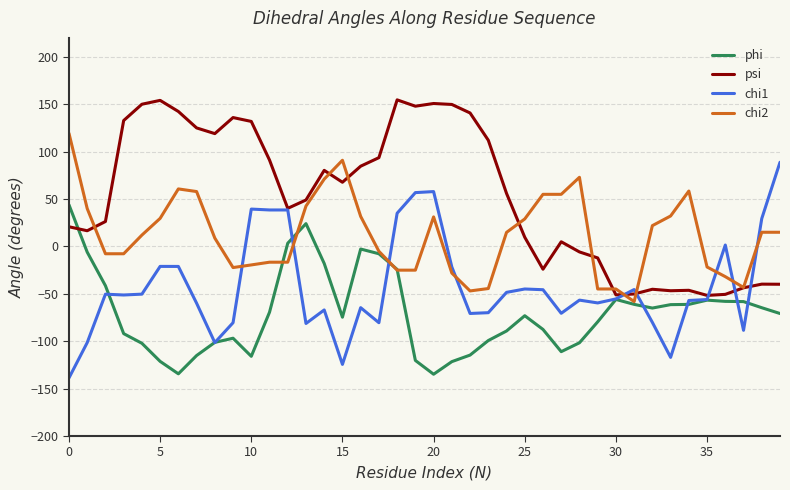

True or false: chi2 and chi1 intersect in this chart.

True